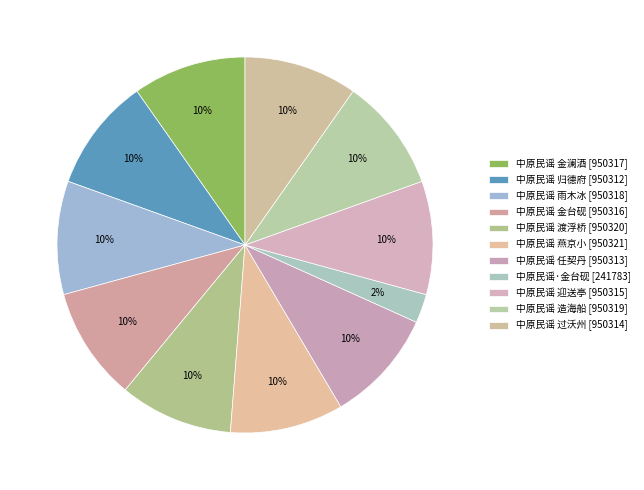

What percentage is the 中原民谣 归德府 slice, to the nearest percent?

10%